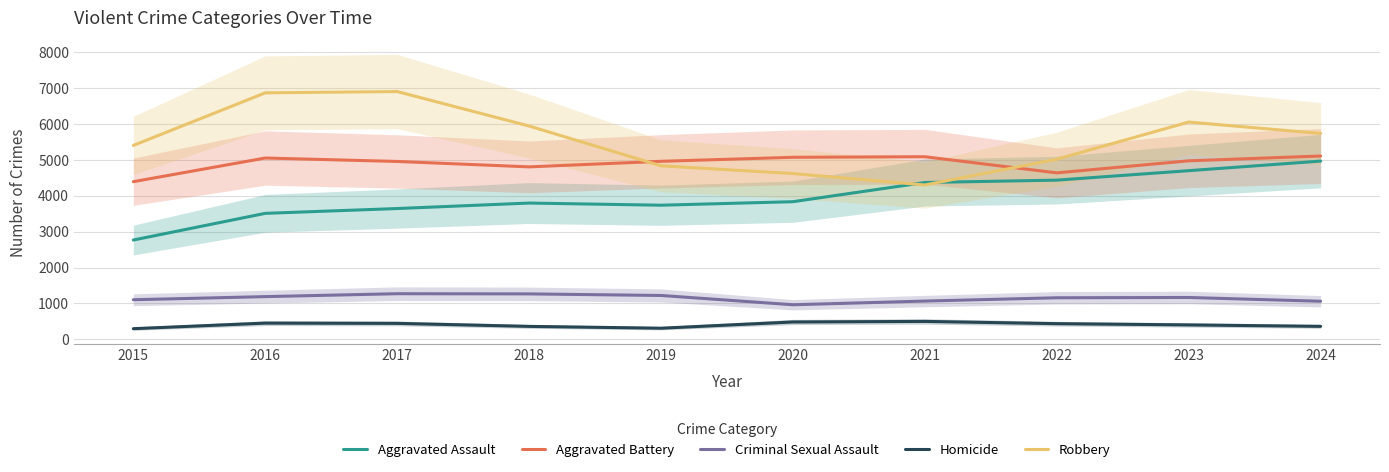

What value does the Aggravated Assault series have at 2015, to the nearest 100?

2800